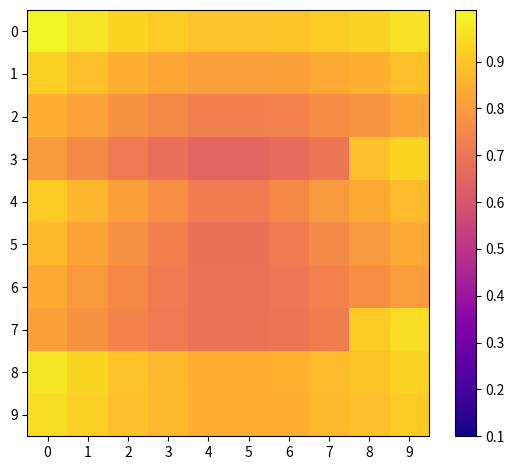

Reading left to right, transcribe all the data shown in this chart.

0: 0=1.0	1=1.0	2=0.9	3=0.9	4=0.9	5=0.9	6=0.9	7=0.9	8=0.9	9=1.0
1: 0=0.9	1=0.9	2=0.9	3=0.8	4=0.8	5=0.8	6=0.8	7=0.8	8=0.9	9=0.9
2: 0=0.9	1=0.8	2=0.8	3=0.8	4=0.7	5=0.7	6=0.7	7=0.8	8=0.8	9=0.8
3: 0=0.8	1=0.8	2=0.7	3=0.7	4=0.7	5=0.7	6=0.7	7=0.7	8=0.9	9=0.9
4: 0=0.9	1=0.9	2=0.8	3=0.8	4=0.7	5=0.7	6=0.8	7=0.8	8=0.8	9=0.9
5: 0=0.9	1=0.8	2=0.8	3=0.7	4=0.7	5=0.7	6=0.7	7=0.8	8=0.8	9=0.8
6: 0=0.8	1=0.8	2=0.8	3=0.7	4=0.7	5=0.7	6=0.7	7=0.7	8=0.8	9=0.8
7: 0=0.8	1=0.8	2=0.7	3=0.7	4=0.7	5=0.7	6=0.7	7=0.7	8=0.9	9=1.0
8: 0=1.0	1=0.9	2=0.9	3=0.9	4=0.8	5=0.8	6=0.9	7=0.9	8=0.9	9=0.9
9: 0=1.0	1=0.9	2=0.9	3=0.9	4=0.9	5=0.9	6=0.9	7=0.9	8=0.9	9=0.9